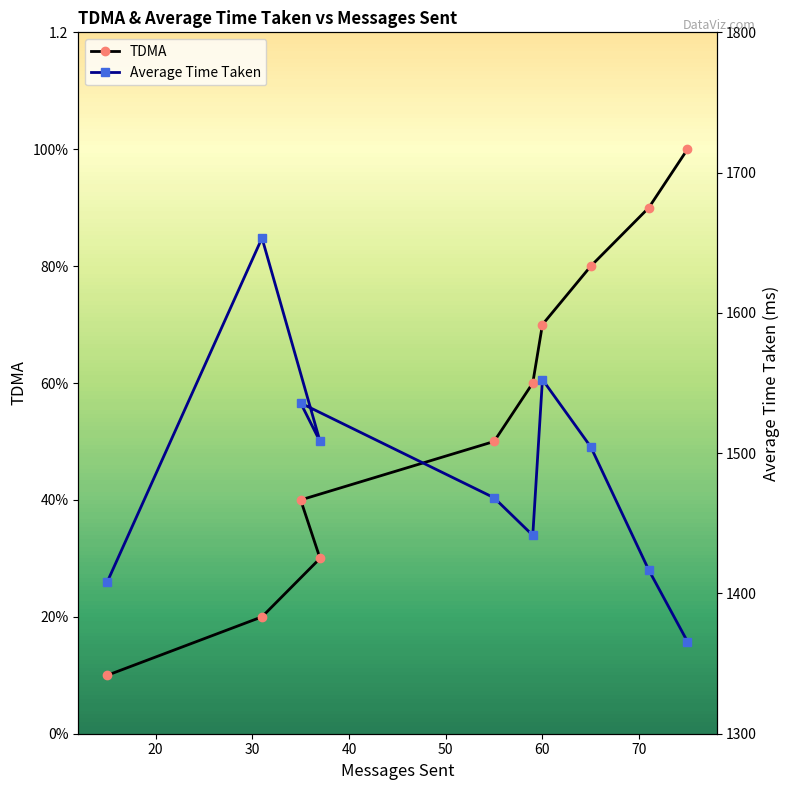

List the series in order of their overall mean, highest first.

Average Time Taken, TDMA